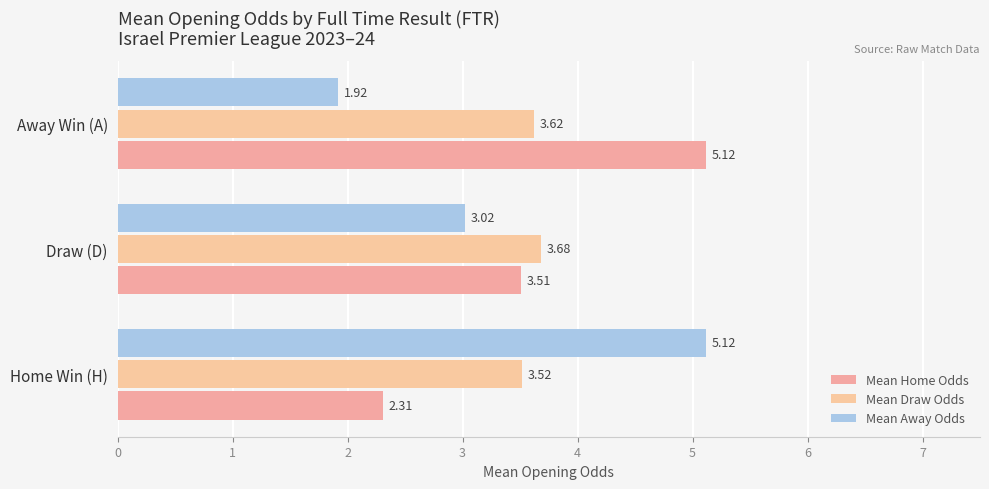

Reading left to right, what are all the values shown in this chart?

Mean Home Odds: 2.3	3.5	5.1
Mean Draw Odds: 3.5	3.7	3.6
Mean Away Odds: 5.1	3.0	1.9